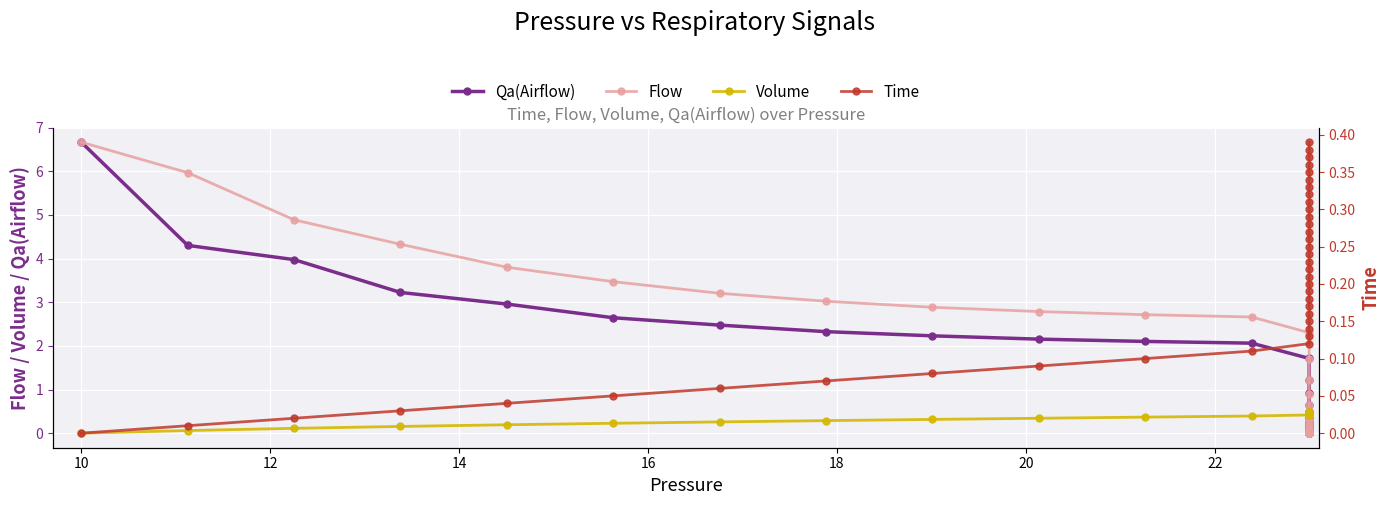

True or false: Qa(Airflow) has more than 1 interior local peaks.

False